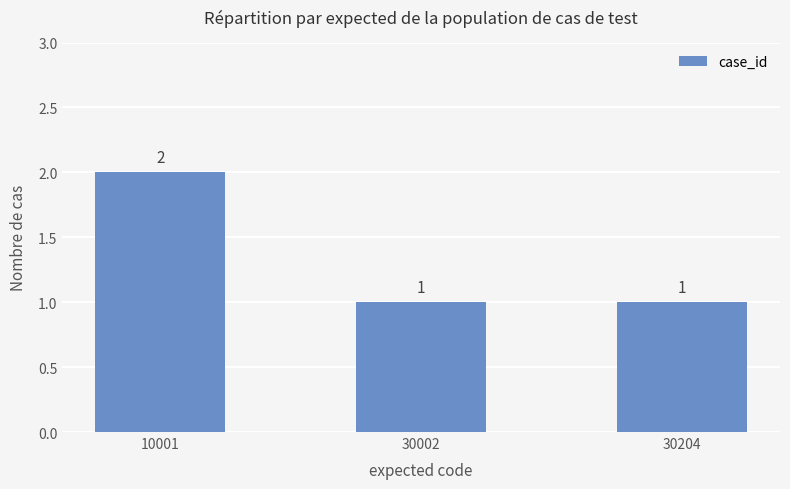

The chart shows a value of 2 at 10001. True or false?

True